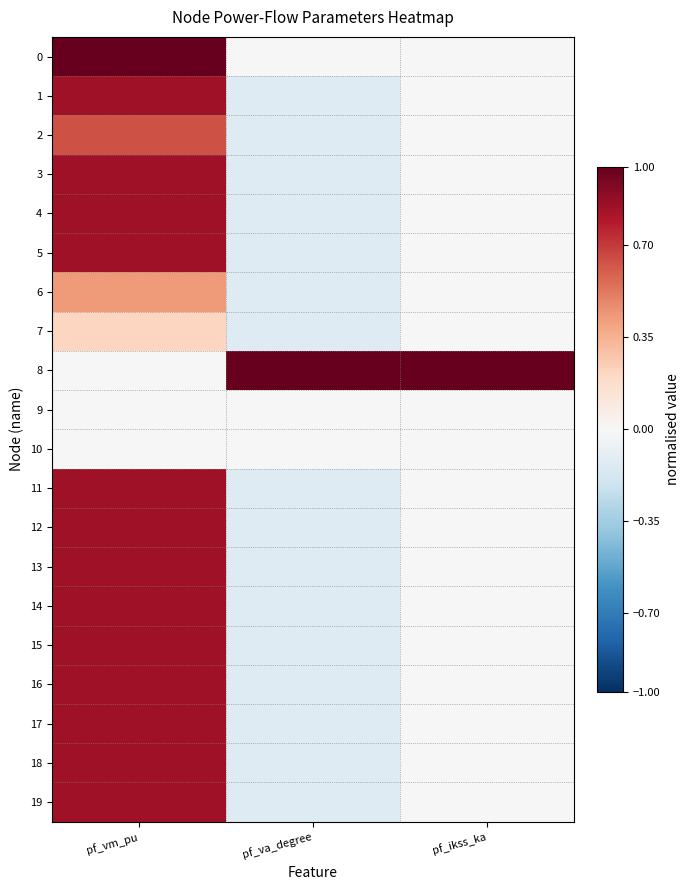

What is the total value across all series at pf_ikss_ka?

1.0